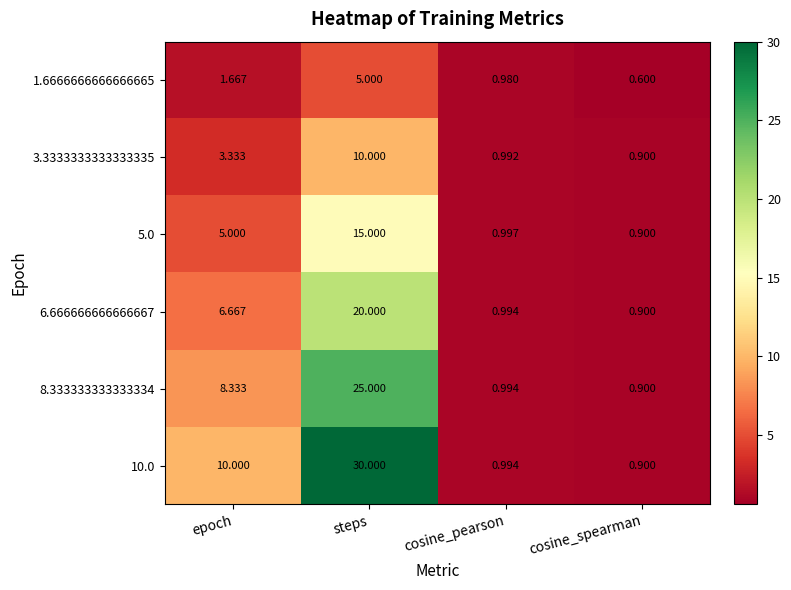

Is the value of 8.333333333333334 at cosine_pearson greater than the value of 3.3333333333333335 at cosine_spearman?

Yes